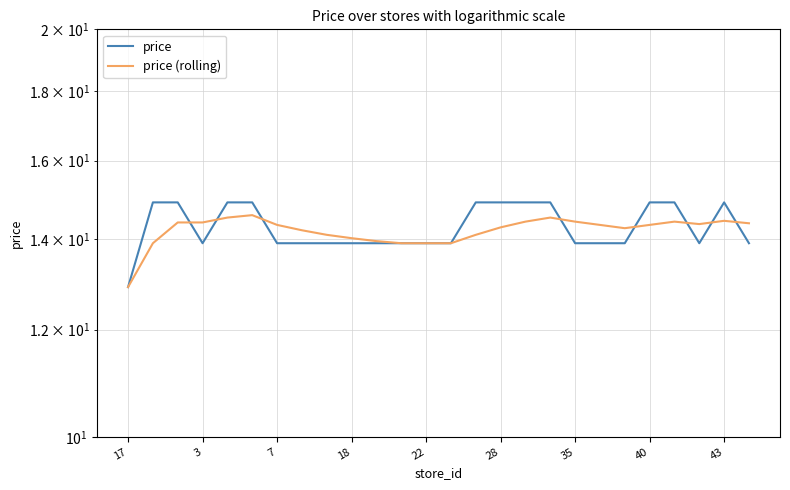

What is the sum of the price (rolling) values at 28 and 35?

28.7